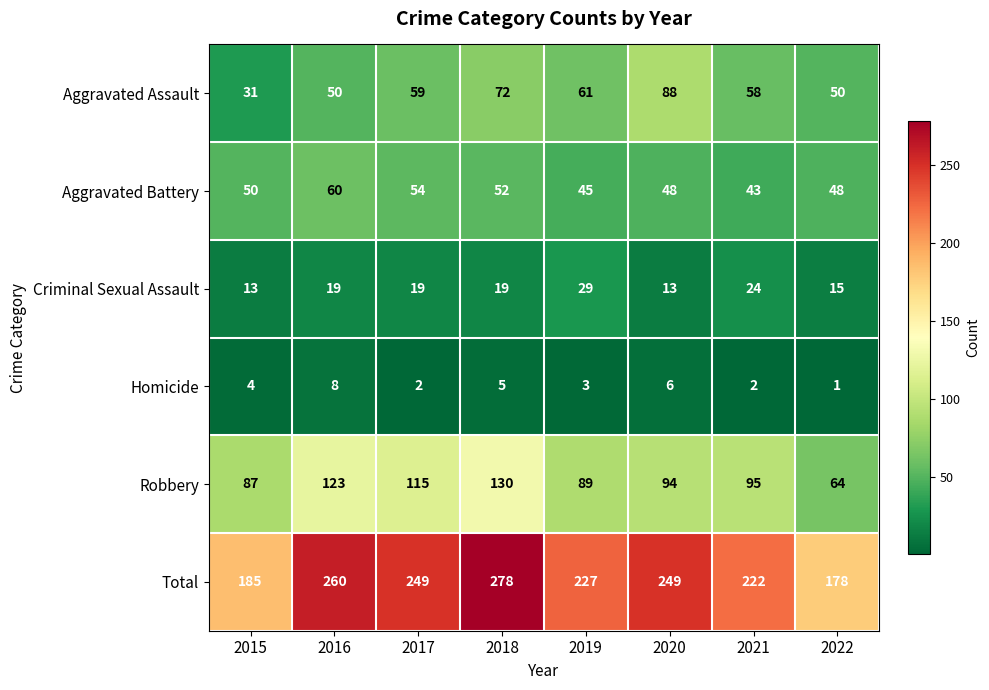

What is the difference between the Criminal Sexual Assault values at 2022 and 2019?

14